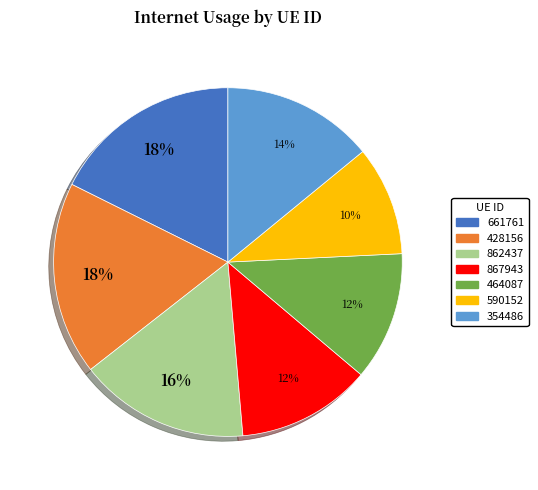

To the nearest percent, what portion does 867943 represent?

12%